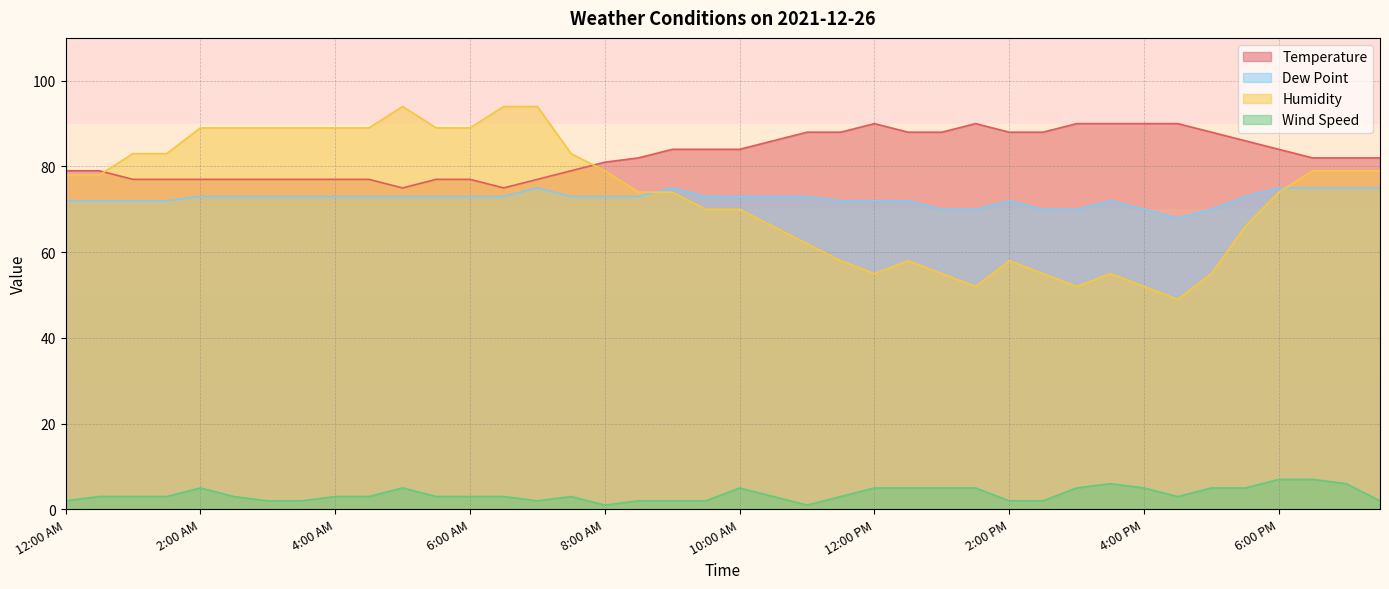

What is the difference between the maximum and minimum values in the Dew Point series?

7